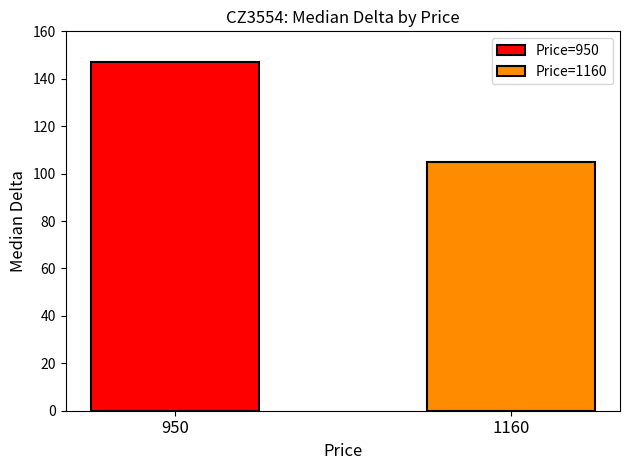

What is the minimum value for Price=950?

147